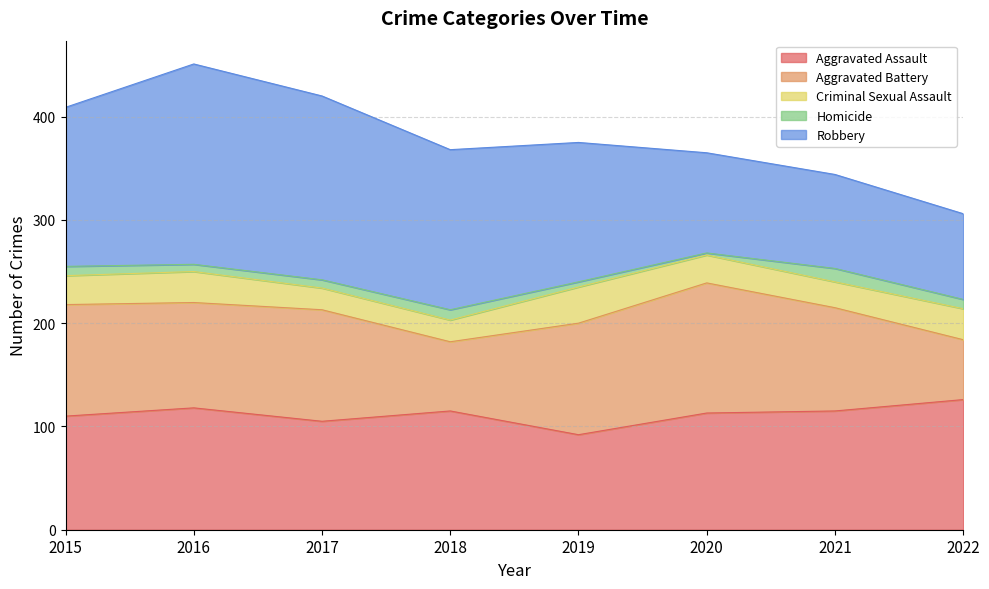

True or false: Criminal Sexual Assault has more than 1 interior local peaks.

True